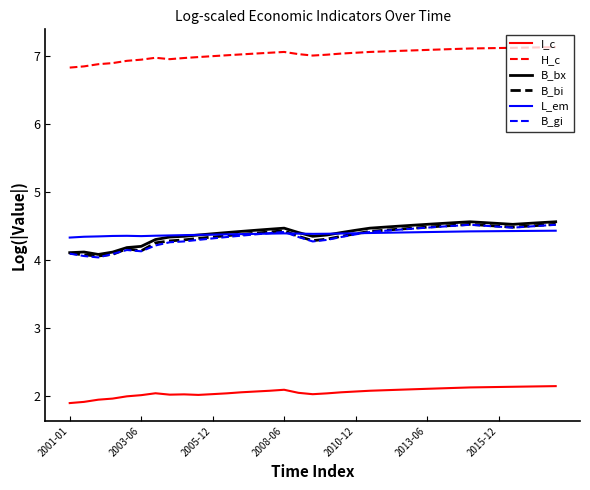

True or false: B_gi and H_c intersect in this chart.

False